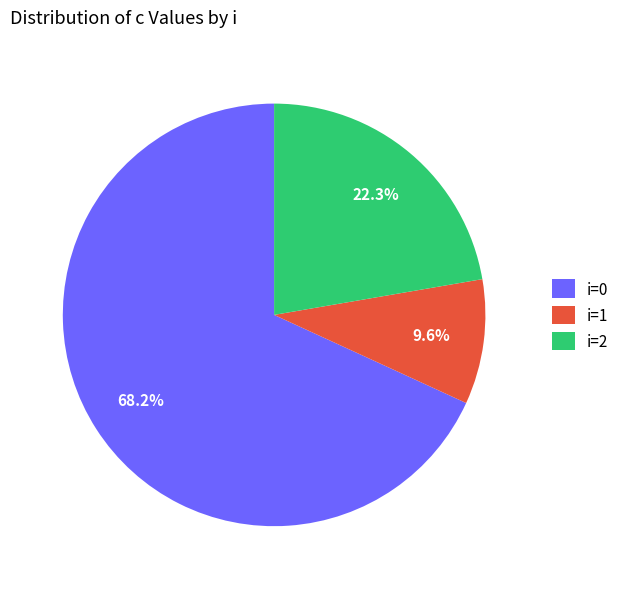

How many segments does this pie chart have?

3